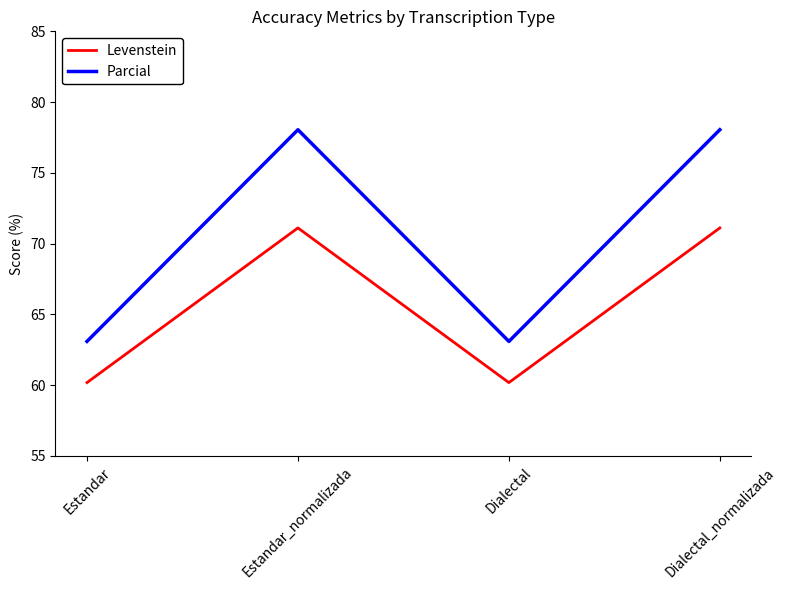

The value of Levenstein at Dialectal is 89.0. True or false?

False